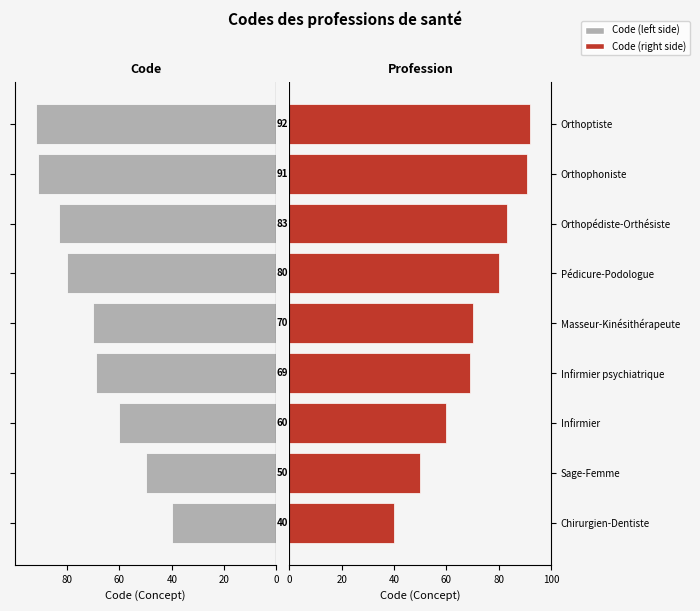

List the series in order of their overall mean, lowest first.

Concept (left), Concept (right)